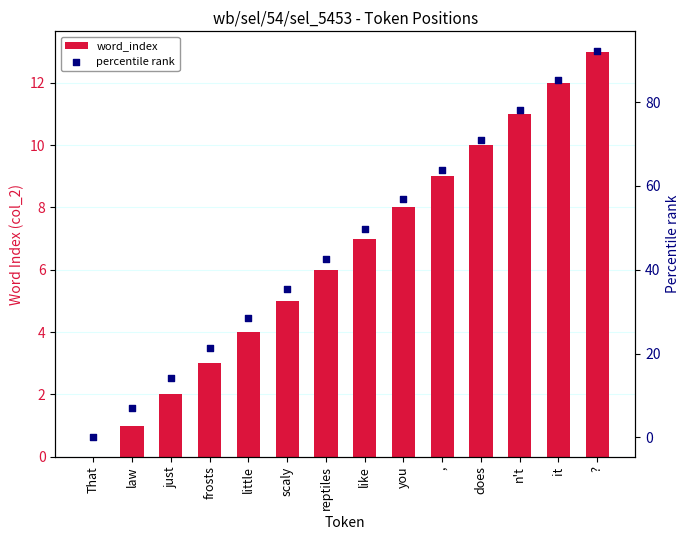

Which series contains the lowest Y value?

word_index